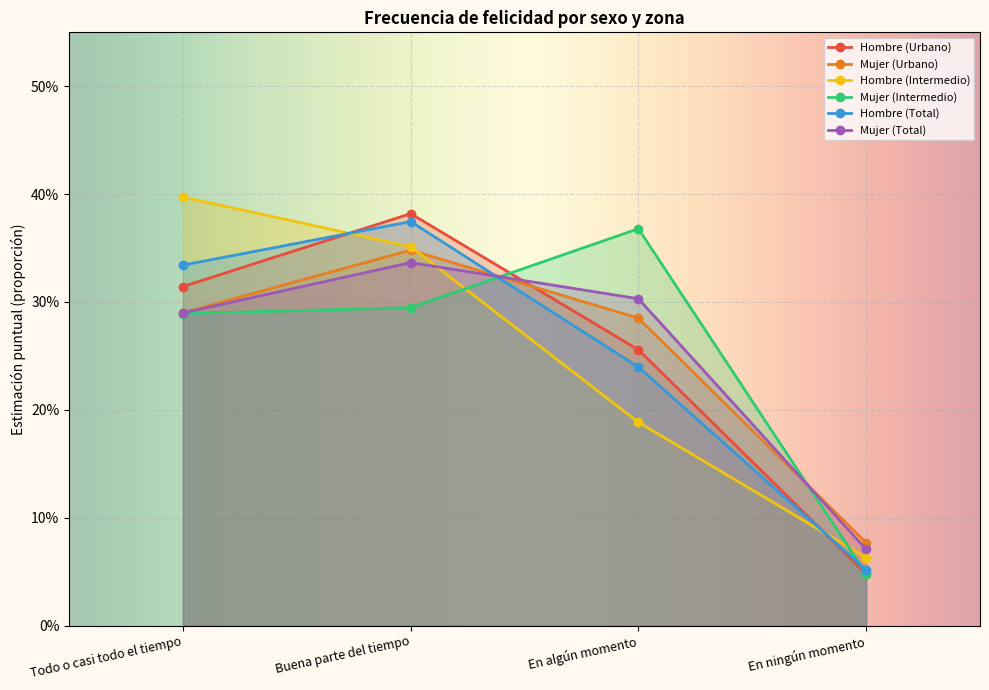

The Mujer (Intermedio) series shows 0.2 at En algún momento. True or false?

False